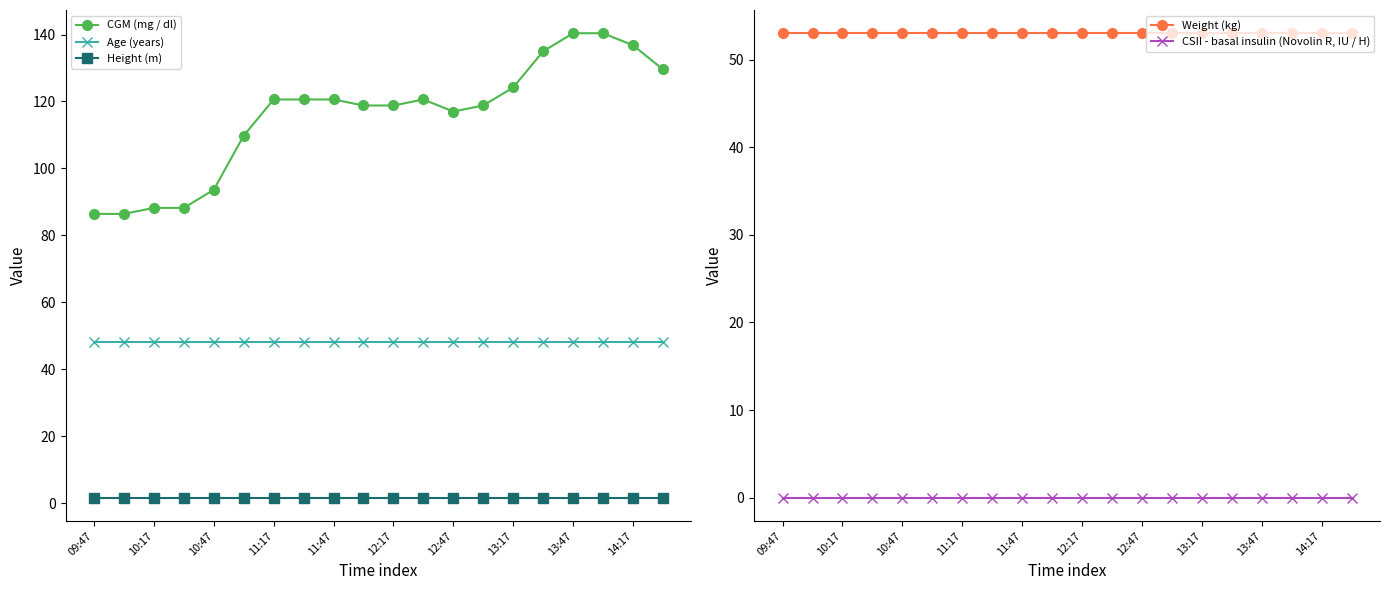

Reading left to right, list all the values displayed in this chart.

CGM (mg / dl): 86.4	86.4	88.2	88.2	93.6	109.8	120.6	120.6	120.6	118.8	118.8	120.6	117.0	118.8	124.2	135.0	140.4	140.4	136.8	129.6
Age (years): 48.0	48.0	48.0	48.0	48.0	48.0	48.0	48.0	48.0	48.0	48.0	48.0	48.0	48.0	48.0	48.0	48.0	48.0	48.0	48.0
Height (m): 1.6	1.6	1.6	1.6	1.6	1.6	1.6	1.6	1.6	1.6	1.6	1.6	1.6	1.6	1.6	1.6	1.6	1.6	1.6	1.6
Weight (kg): 53.0	53.0	53.0	53.0	53.0	53.0	53.0	53.0	53.0	53.0	53.0	53.0	53.0	53.0	53.0	53.0	53.0	53.0	53.0	53.0
CSII - basal insulin (Novolin R, IU / H): 0.0	0.0	0.0	0.0	0.0	0.0	0.0	0.0	0.0	0.0	0.0	0.0	0.0	0.0	0.0	0.0	0.0	0.0	0.0	0.0